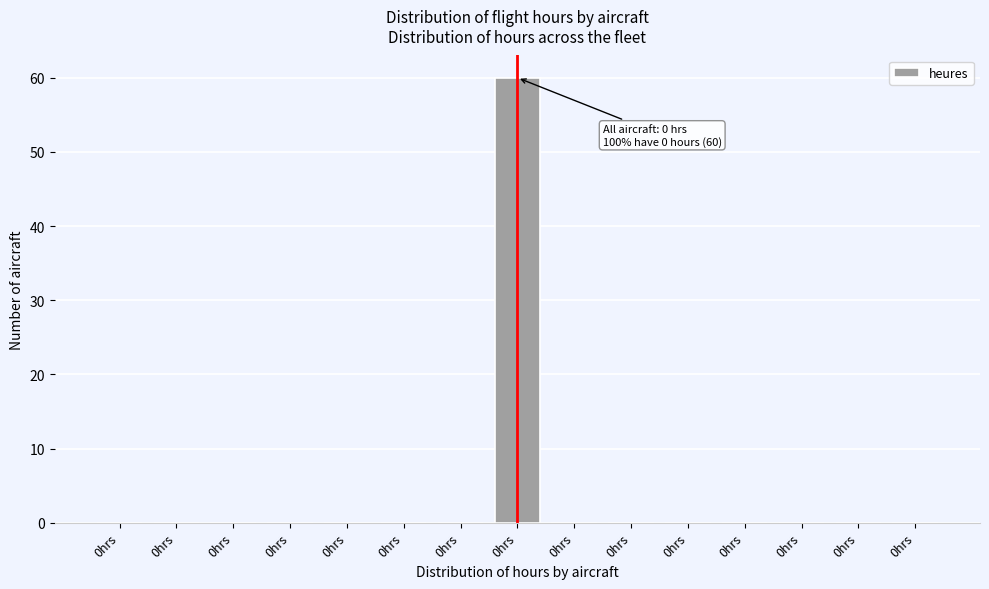

Are the bars horizontal?

No